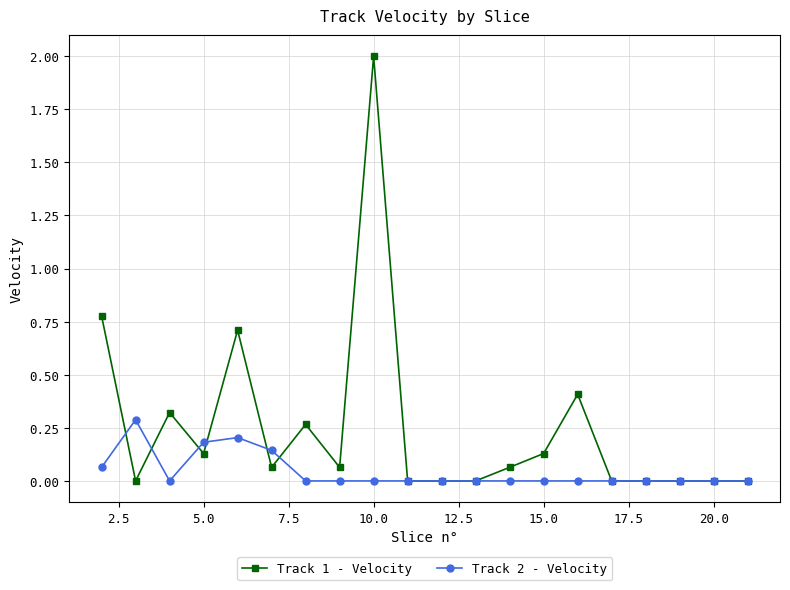

What is the greatest value displayed?

2.0